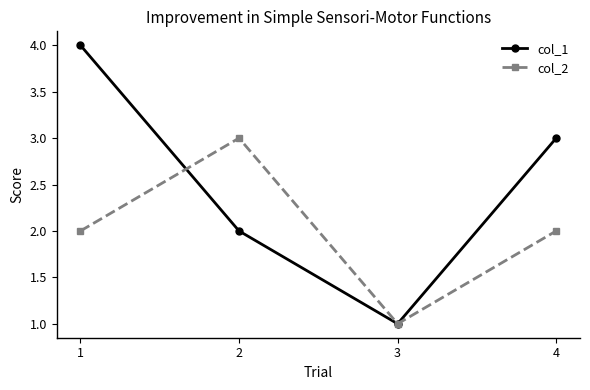

How many series are shown in this chart?

2